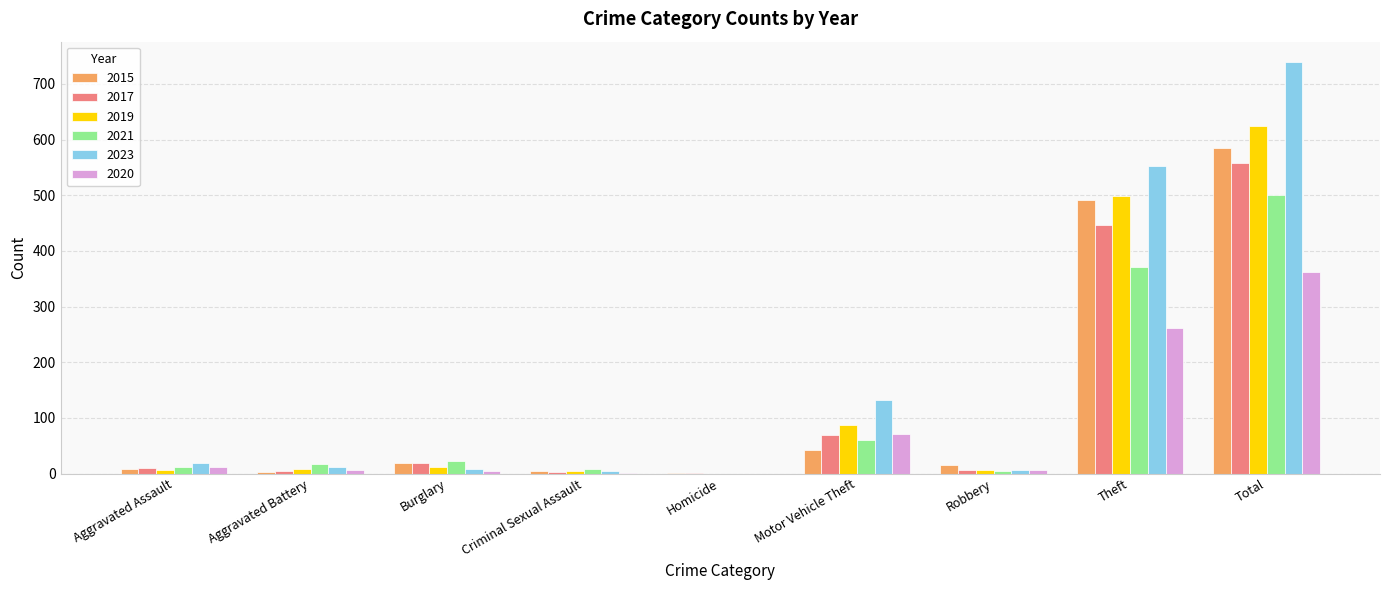

What is the average value of the 2020 series?

80